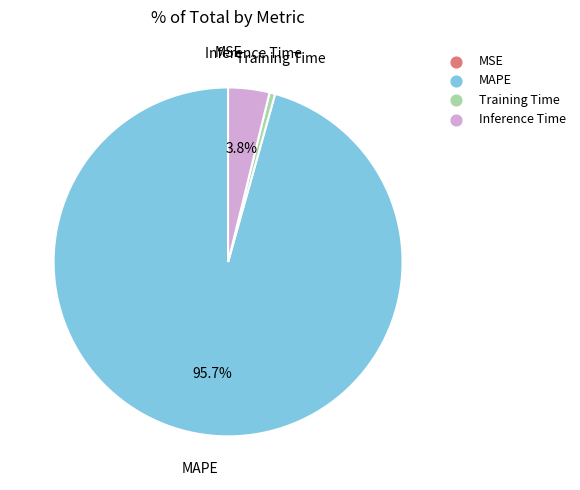

Is there any slice that represents more than half of the pie?

Yes